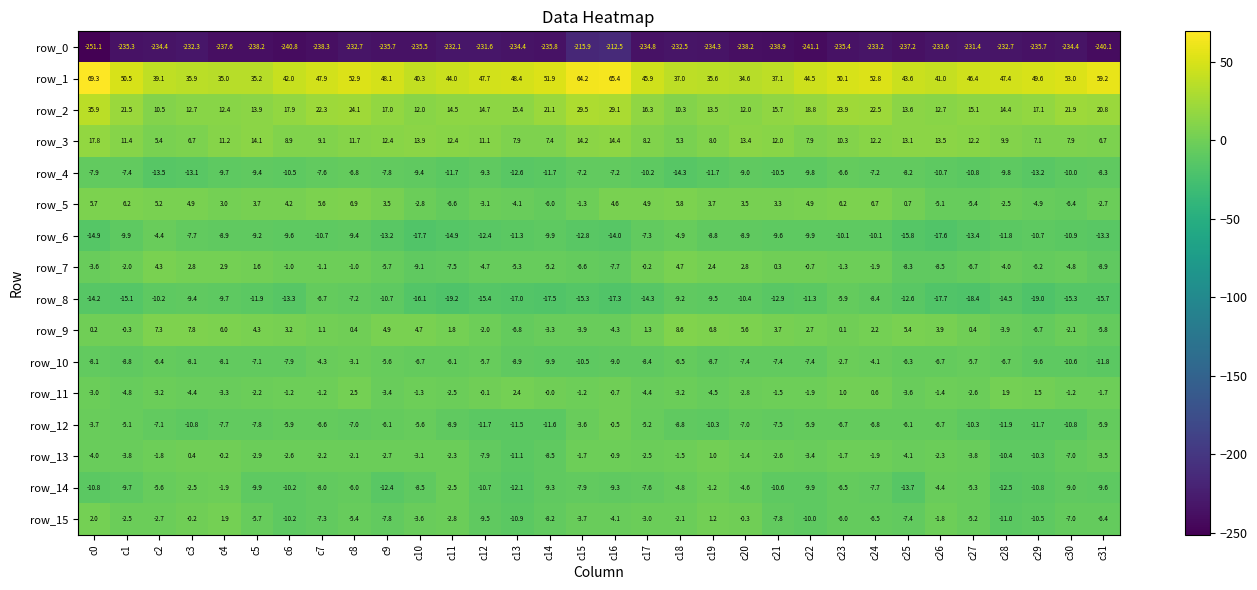

What is the sum of the row_14 values at c0 and c22?

-20.7